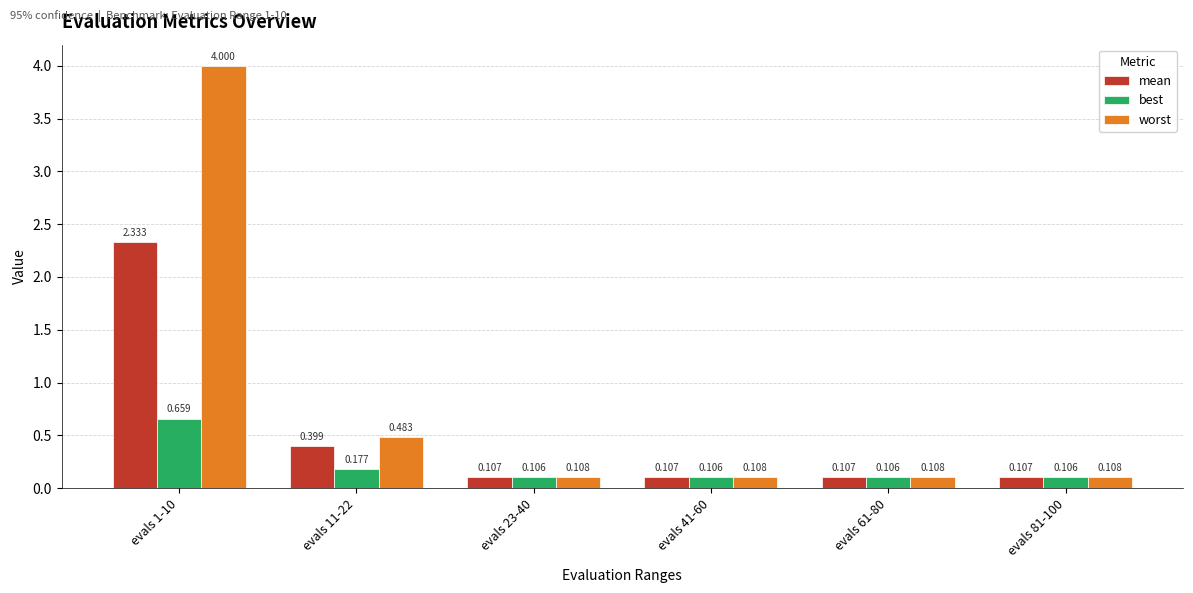

What is the value of the mean bar at the 2nd from the left?

0.4